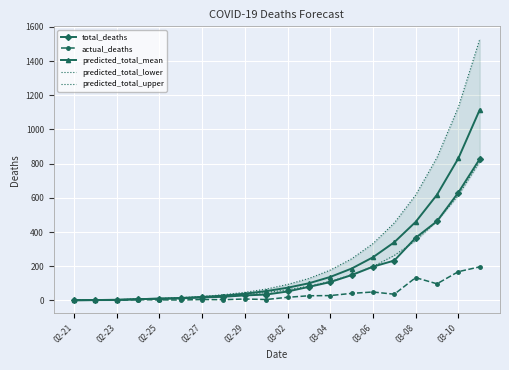

Between 14 and 15, which is larger?

15